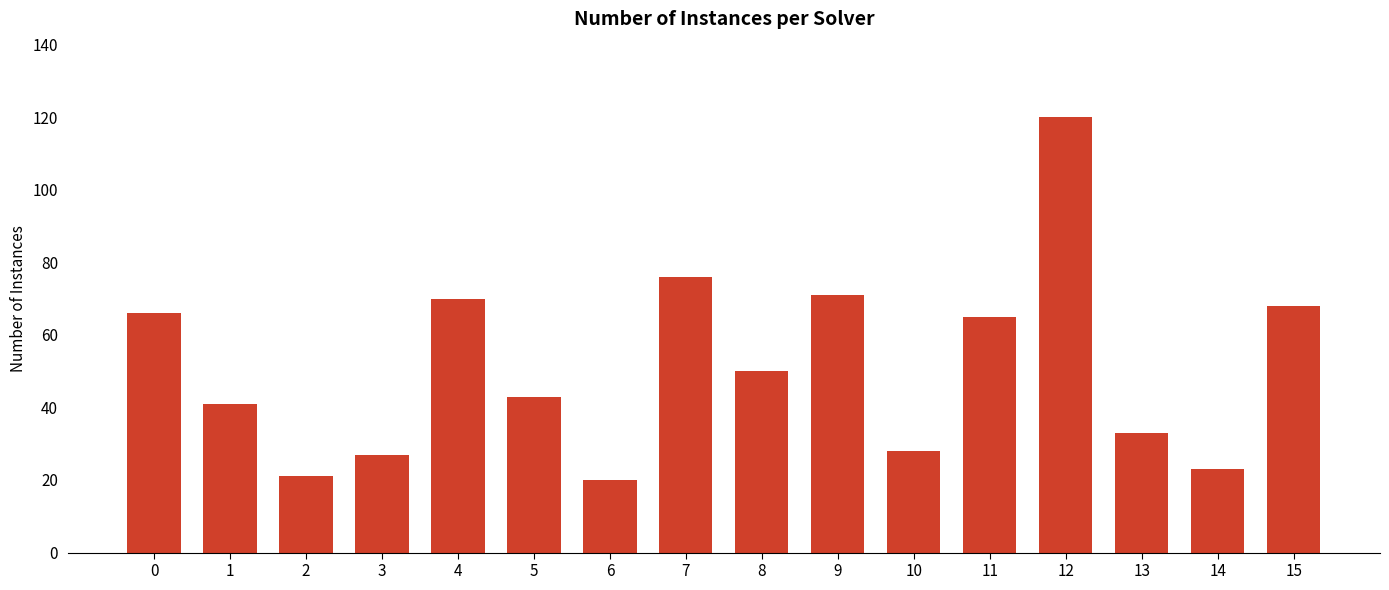

Approximately how many times larger is the value at 1 compared to 2?

2.0